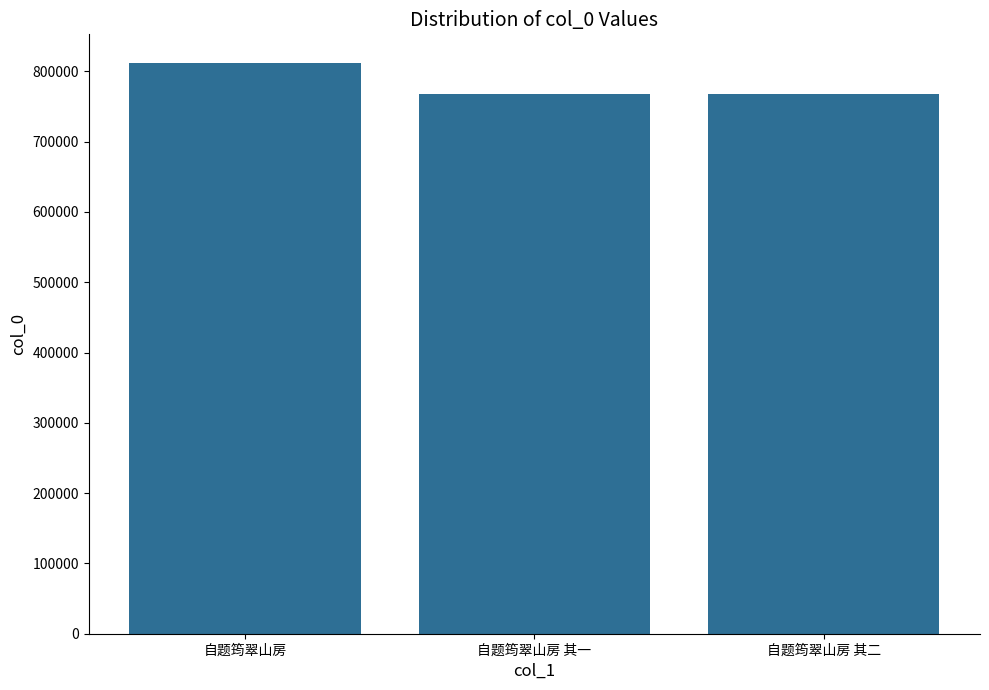

Does the chart contain any negative values?

No